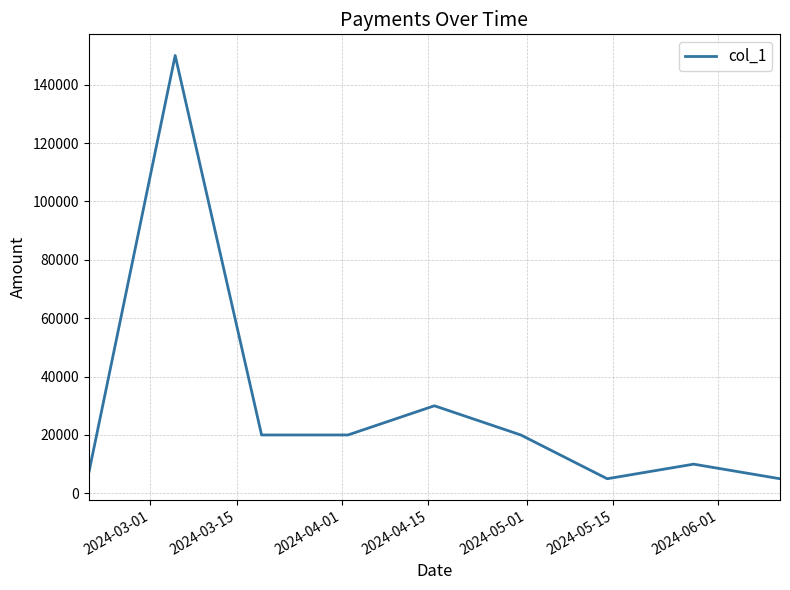

Count the number of data series in this chart.

1